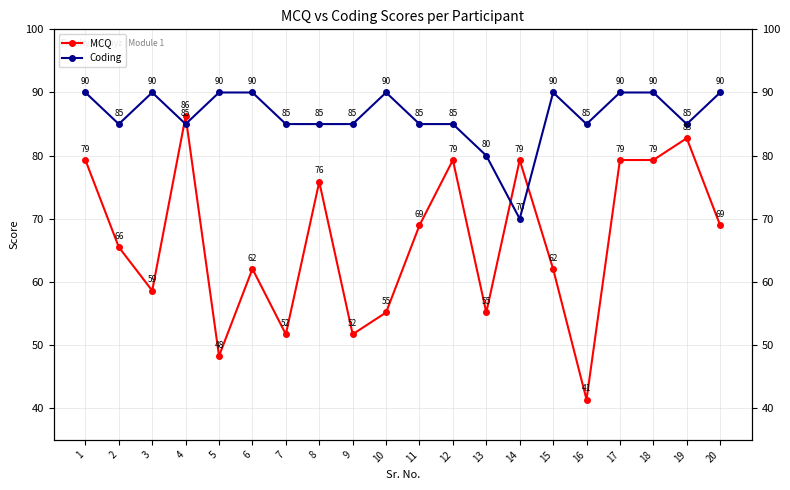

Reading left to right, extract all data points from this chart.

MCQ: 1=79.3	2=65.5	3=58.6	4=86.2	5=48.3	6=62.1	7=51.7	8=75.9	9=51.7	10=55.2	11=69.0	12=79.3	13=55.2	14=79.3	15=62.1	16=41.4	17=79.3	18=79.3	19=82.8	20=69.0
Coding: 1=90.0	2=85.0	3=90.0	4=85.0	5=90.0	6=90.0	7=85.0	8=85.0	9=85.0	10=90.0	11=85.0	12=85.0	13=80.0	14=70.0	15=90.0	16=85.0	17=90.0	18=90.0	19=85.0	20=90.0